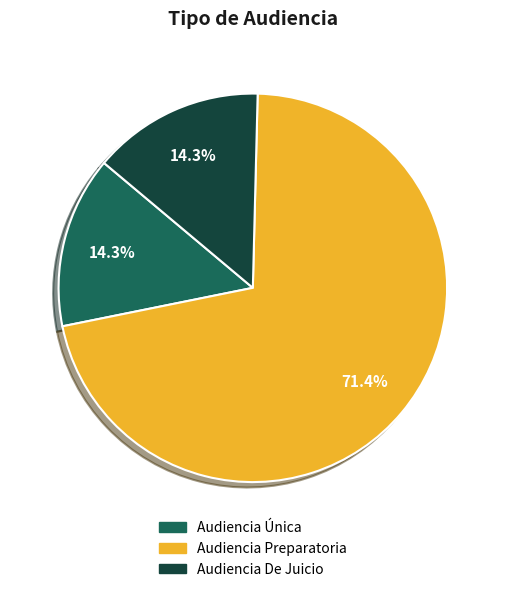

Which category has the biggest portion of the pie?

Audiencia Preparatoria